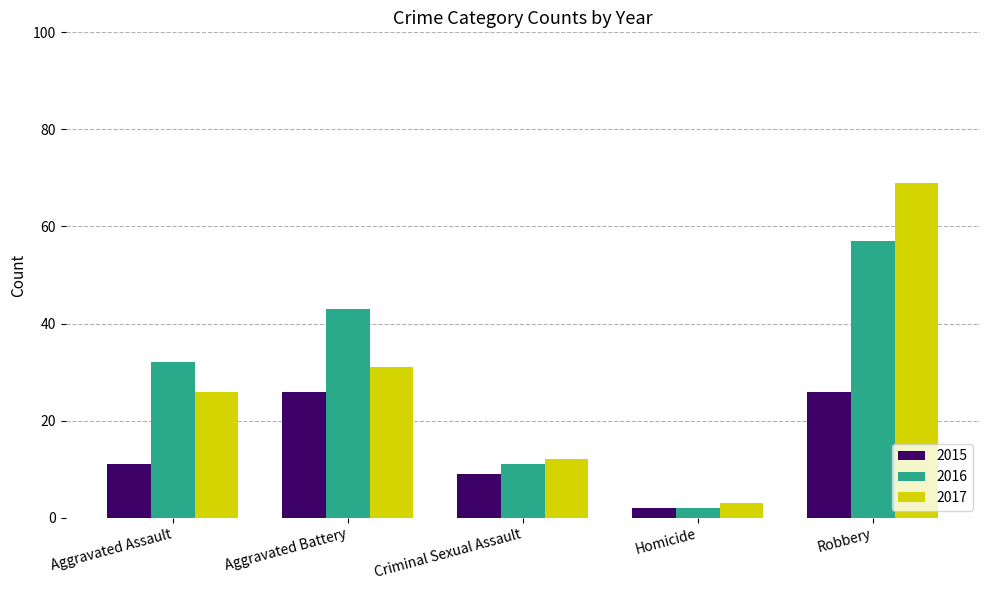

How many data points does each series have?

5